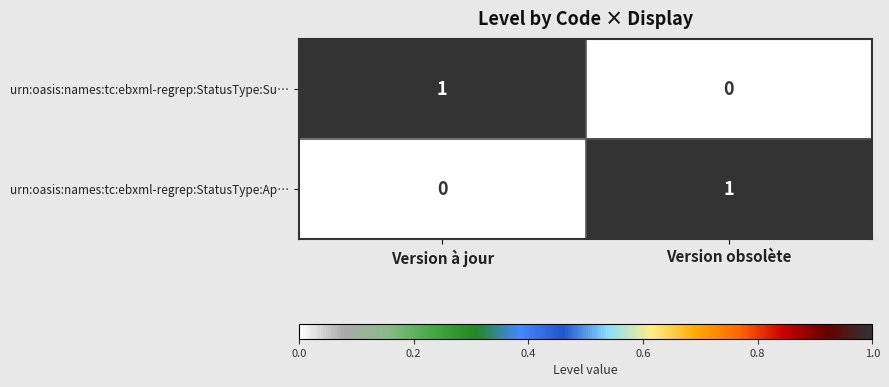

Reading left to right, transcribe all the data shown in this chart.

urn:oasis:names:tc:ebxml-regrep:StatusType:Su…: Version à jour=1	Version obsolète=0
urn:oasis:names:tc:ebxml-regrep:StatusType:Ap…: Version à jour=0	Version obsolète=1